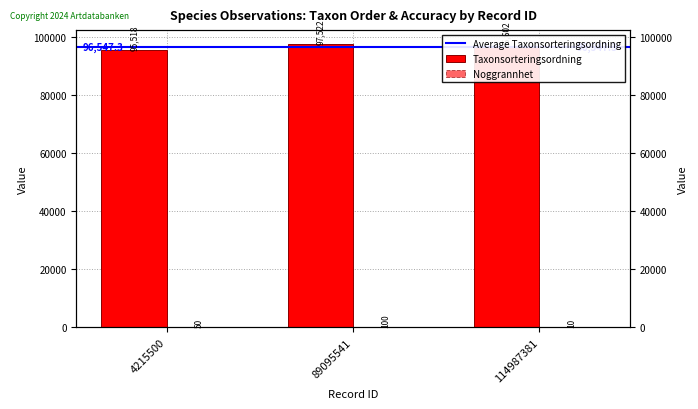

Rank the series by their average value, from highest to lowest.

Taxonsorteringsordning, Noggrannhet